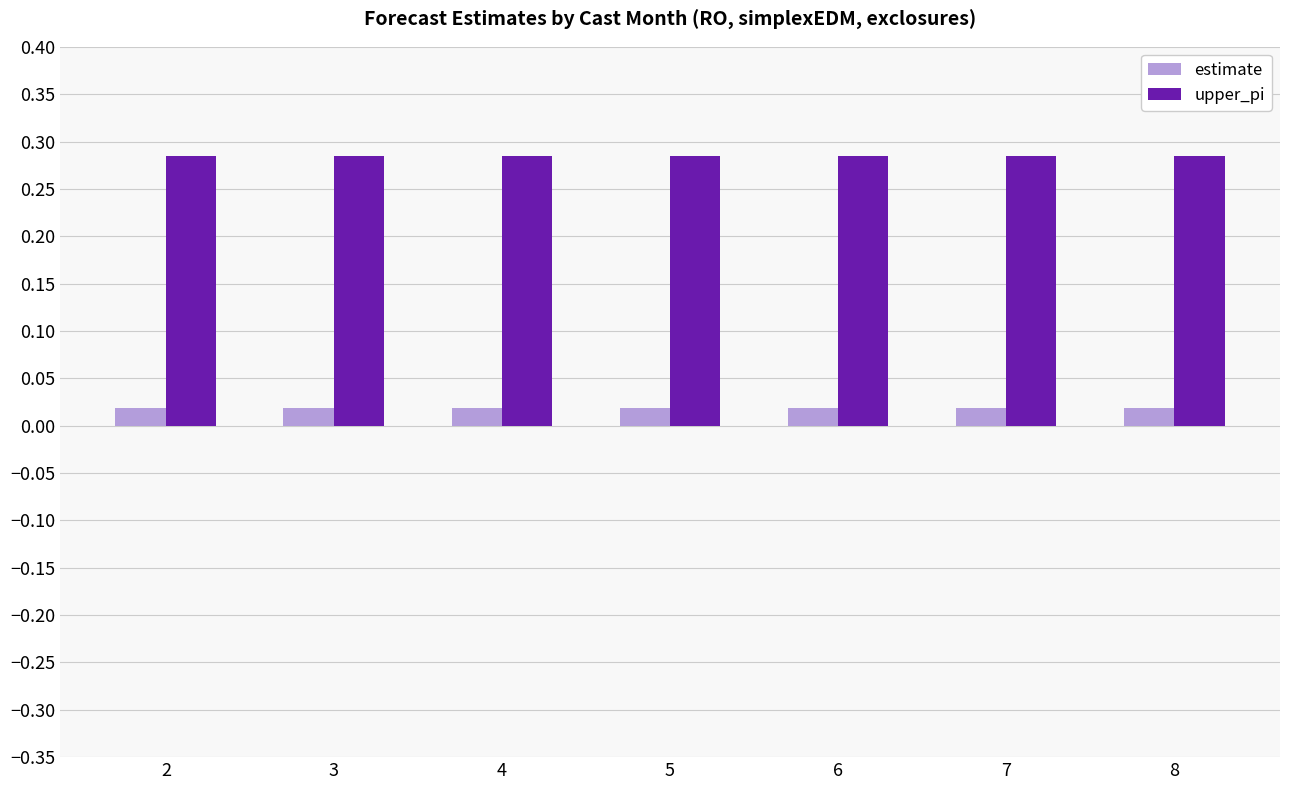

Rank the series by their average value, from highest to lowest.

upper_pi, estimate